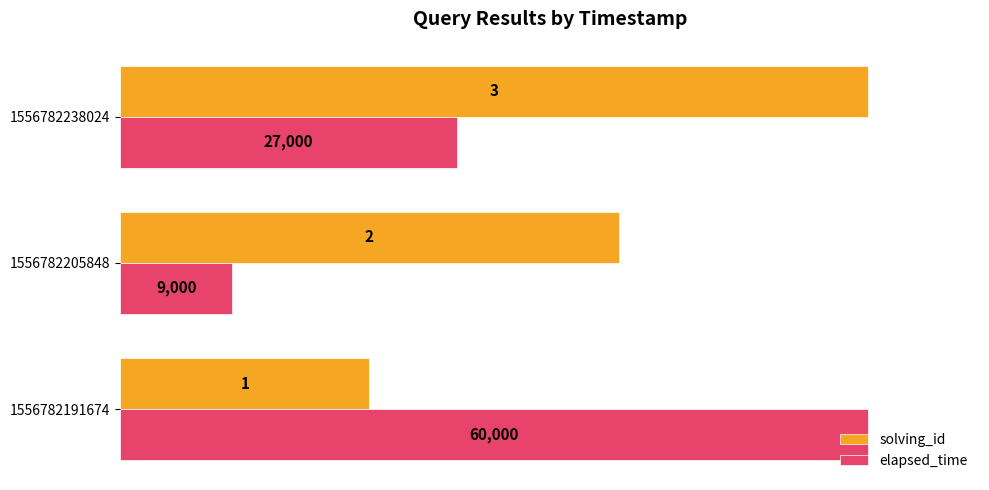

What are all the series names shown in the legend?

solving_id, elapsed_time